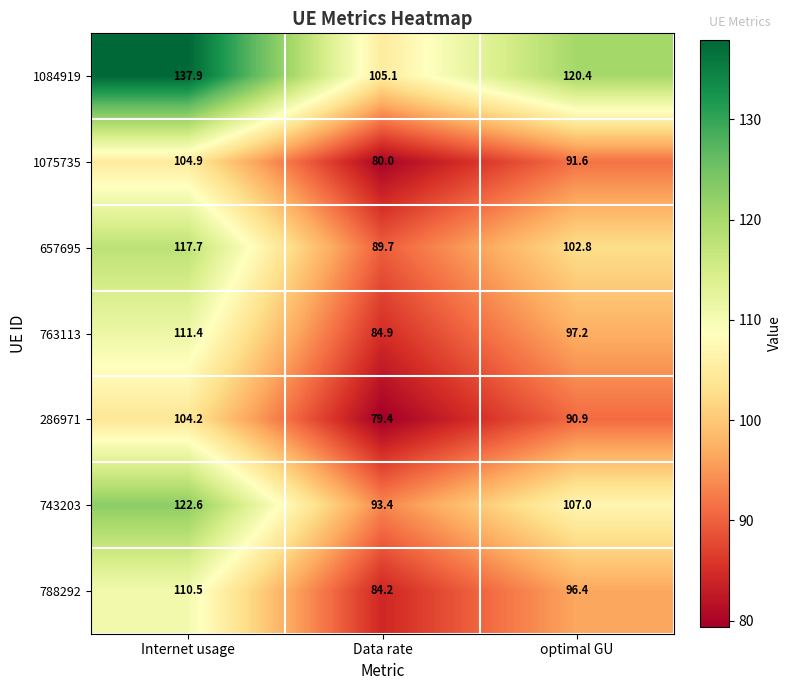

At which category is the sum across all series the highest?

Internet usage